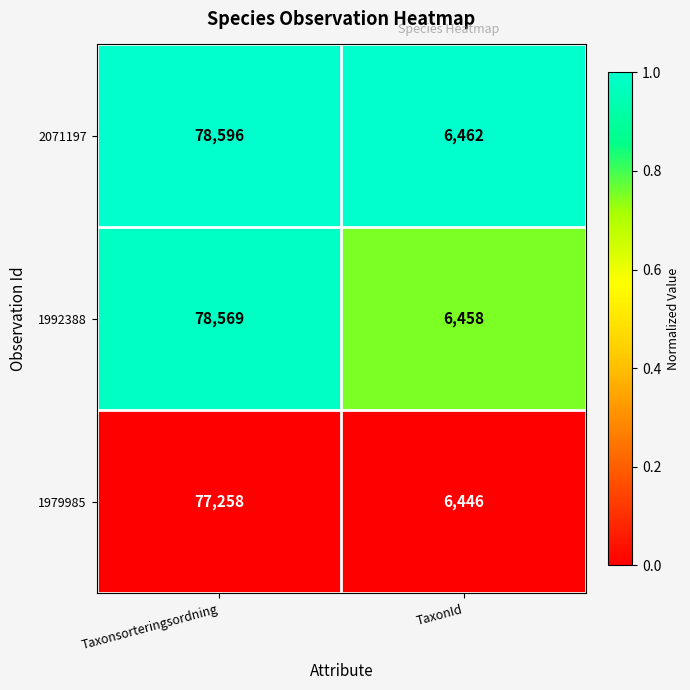

Reading left to right, what are all the values shown in this chart?

2071197: 78596	6462
1992388: 78569	6458
1979985: 77258	6446